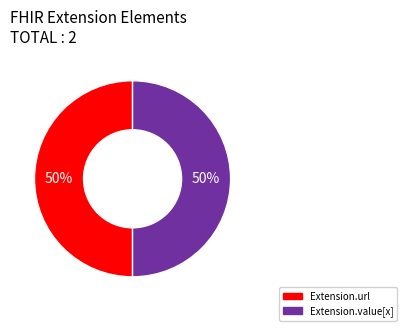

To the nearest percent, what is the average slice percentage?

50%